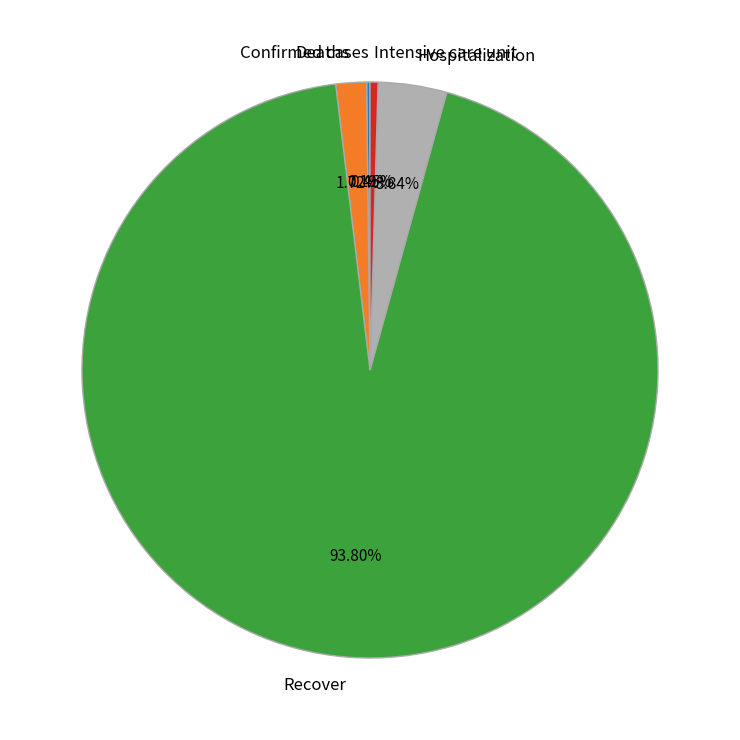

Which has a higher value, Deaths or Recover?

Recover